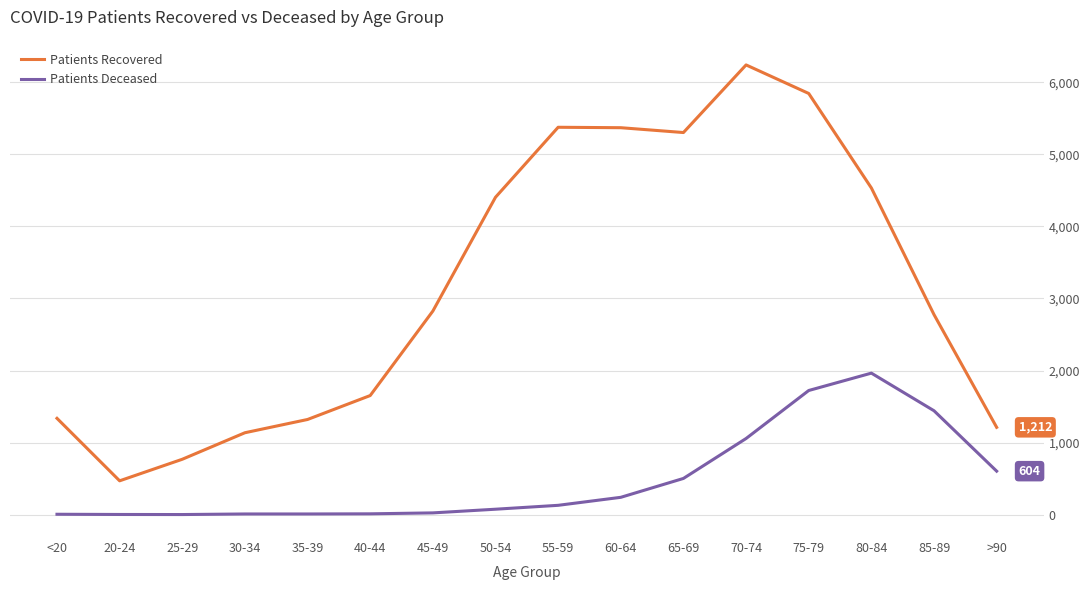

True or false: Patients Deceased and Patients Recovered cross at least once.

False